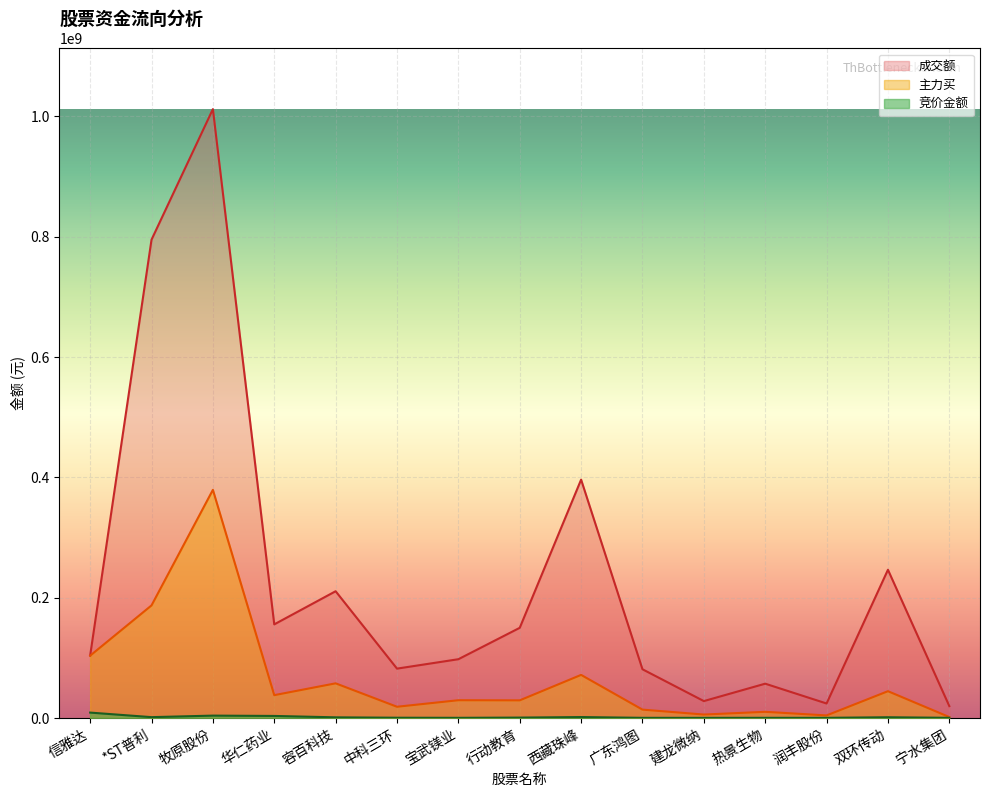

What is the greatest value displayed?

1011816989